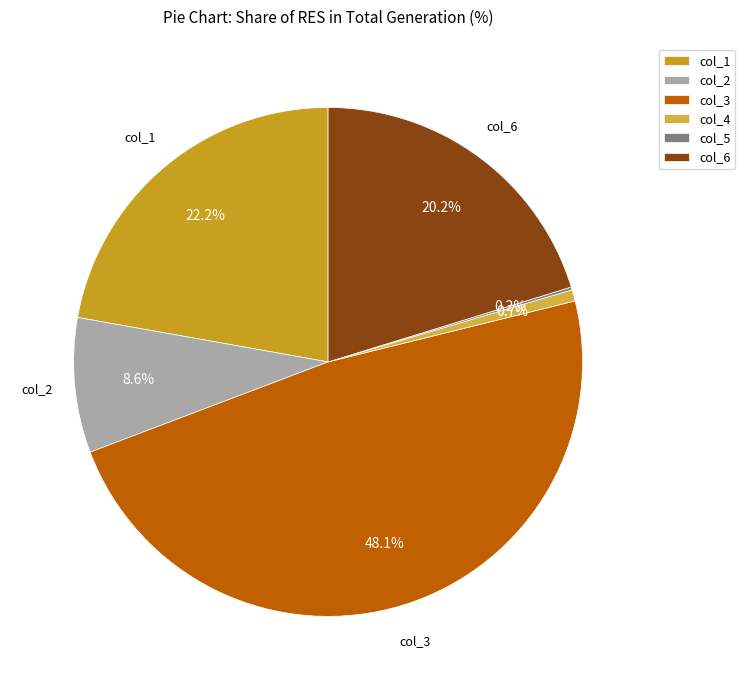

How many segments does this pie chart have?

6